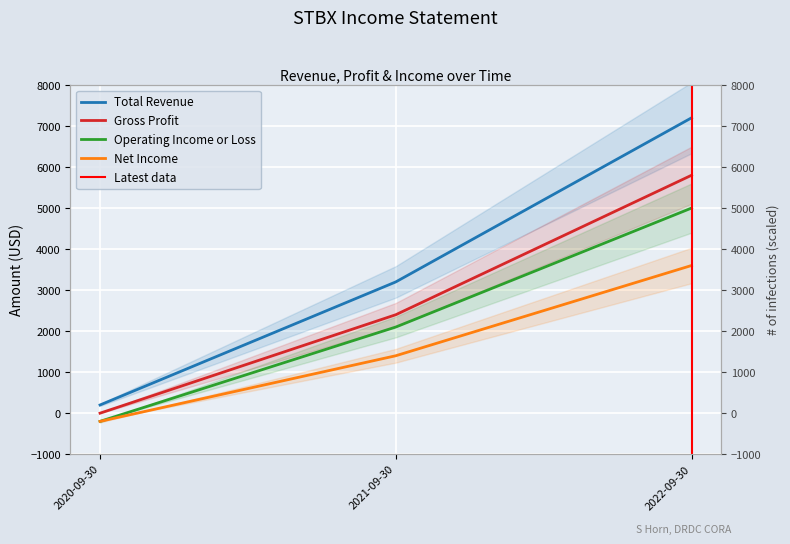

Is it true that Net Income equals -285 at 2020-09-30?

False